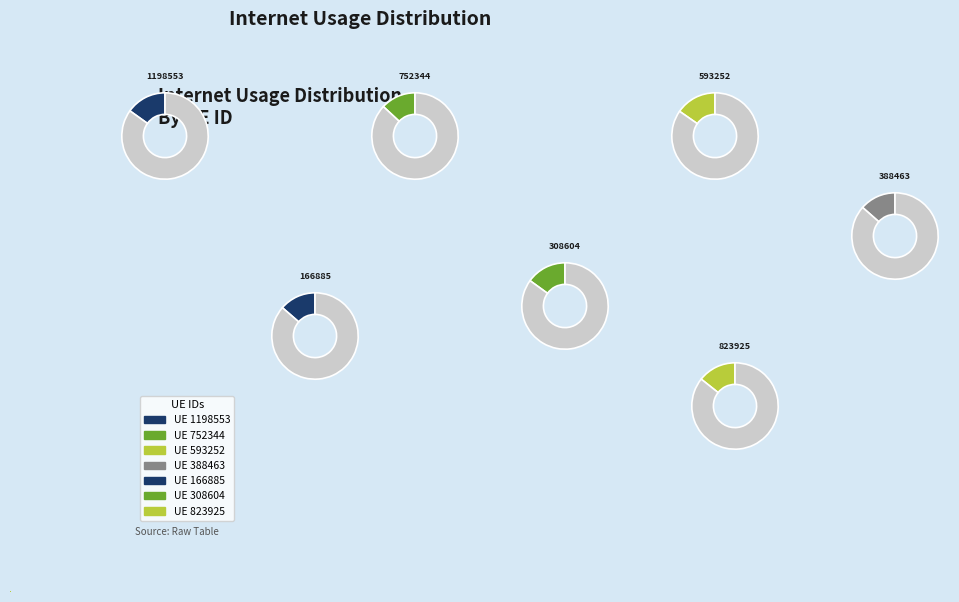

The 752344 slice represents 1% of the pie. True or false?

False